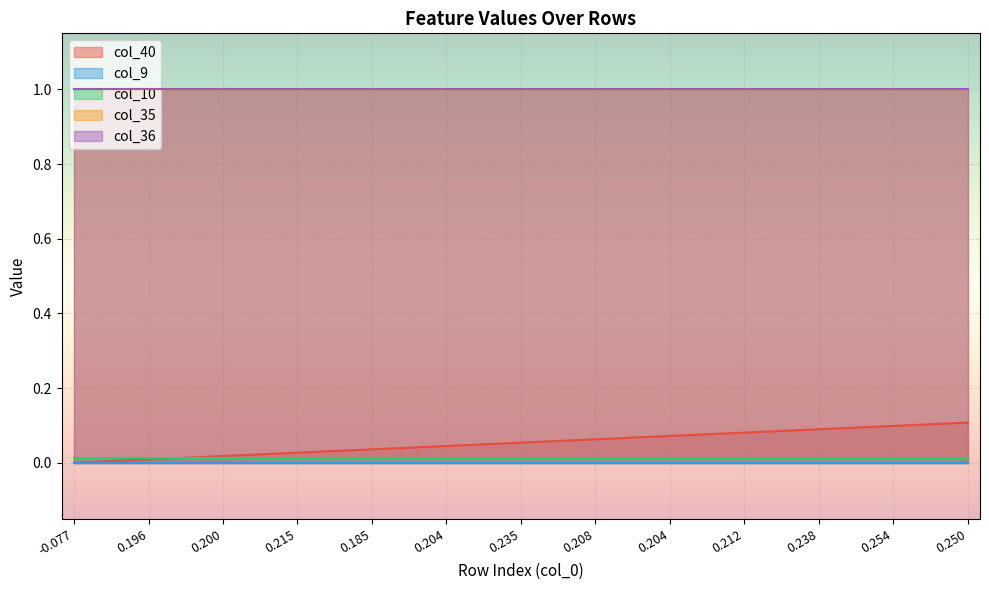

What are all the series names shown in the legend?

col_40, col_9, col_10, col_35, col_36